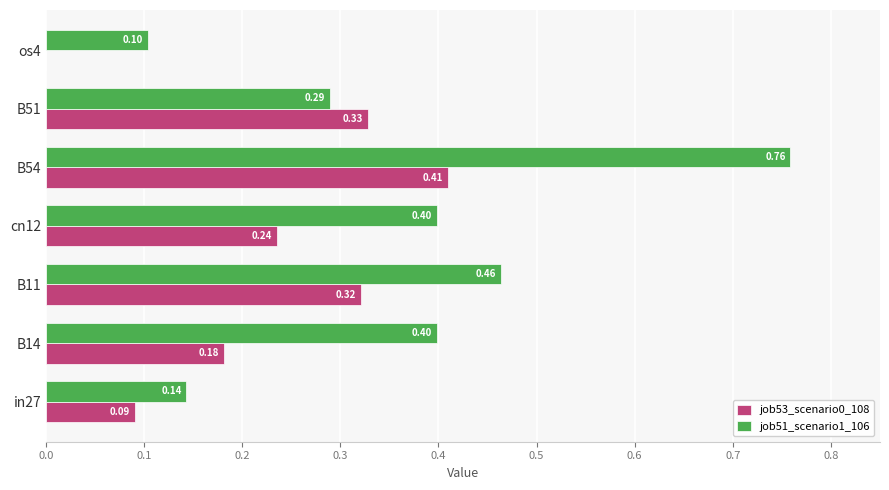

Is the value of job53_scenario0_108 at B51 greater than the value of job51_scenario1_106 at B54?

No